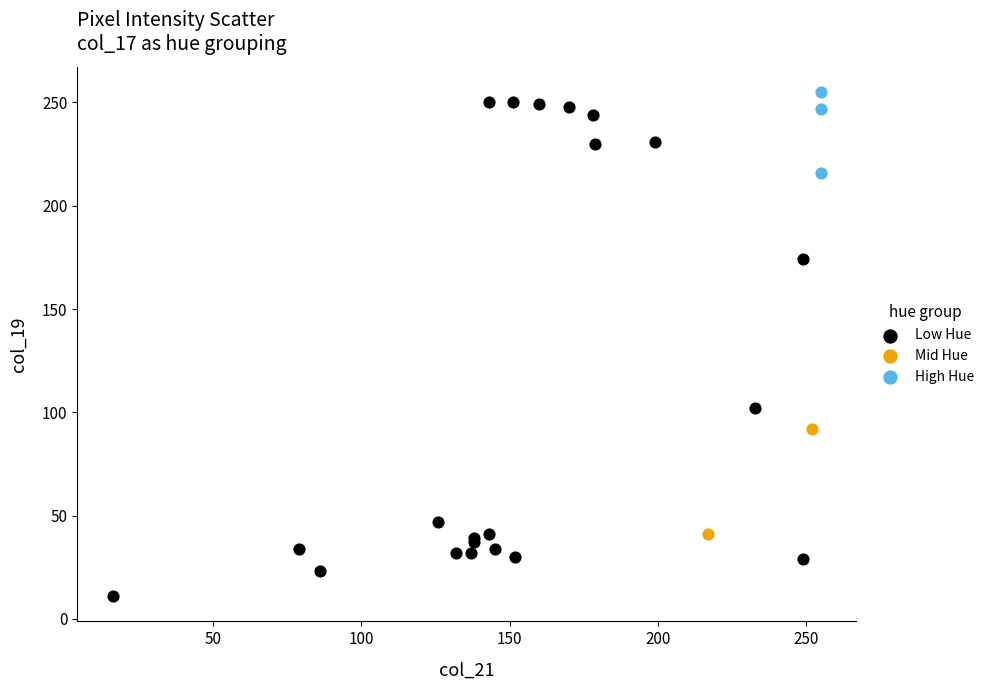

Which series contains the highest Y value?

High Hue